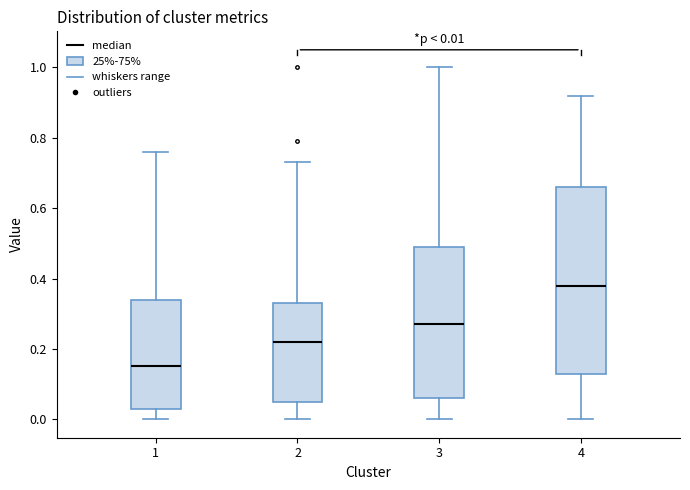

Which box is the tallest, from its lower edge to its upper edge?

4